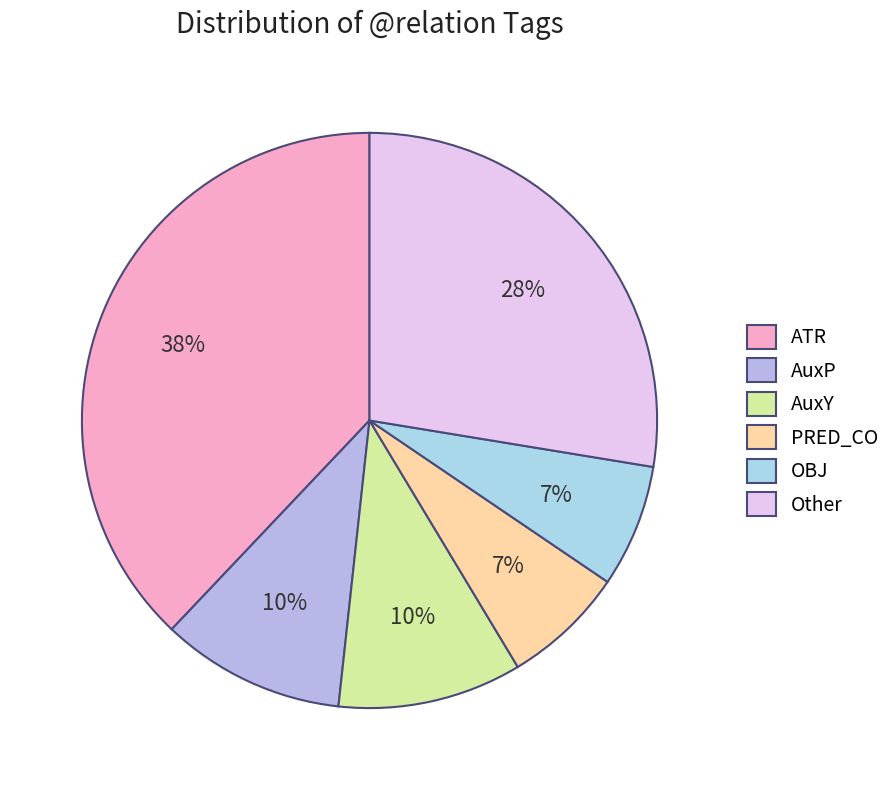

Combined, do AuxY and ATR account for over 50%?

No